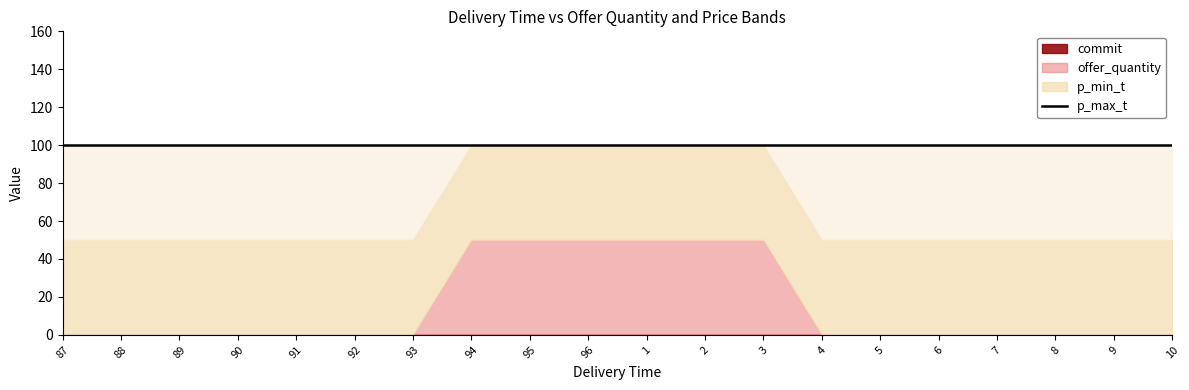

What is the label of the 18th point from the left?

8